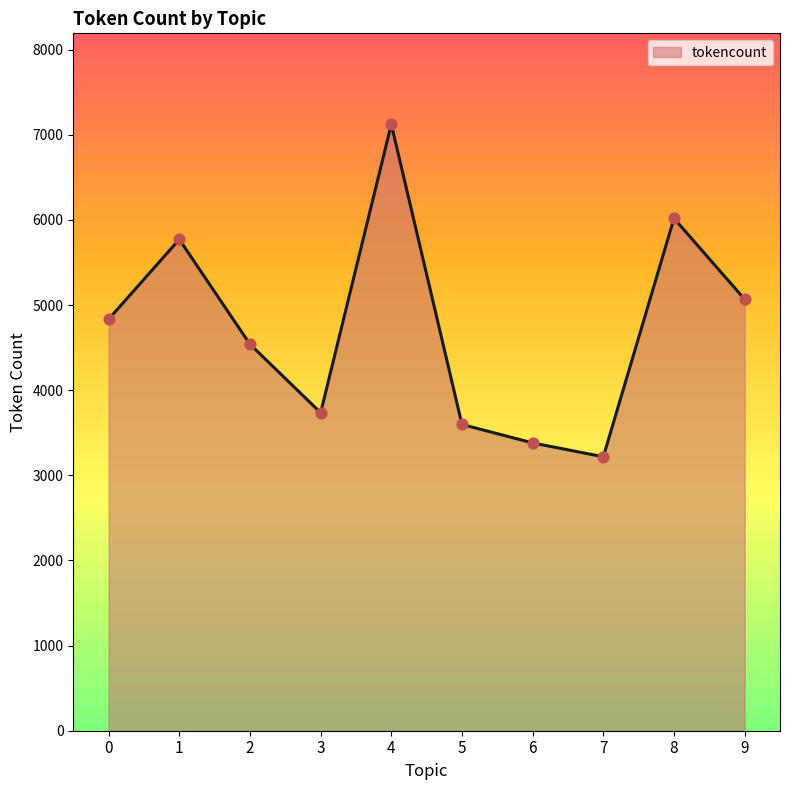

Between 1 and 2, which is larger?

1